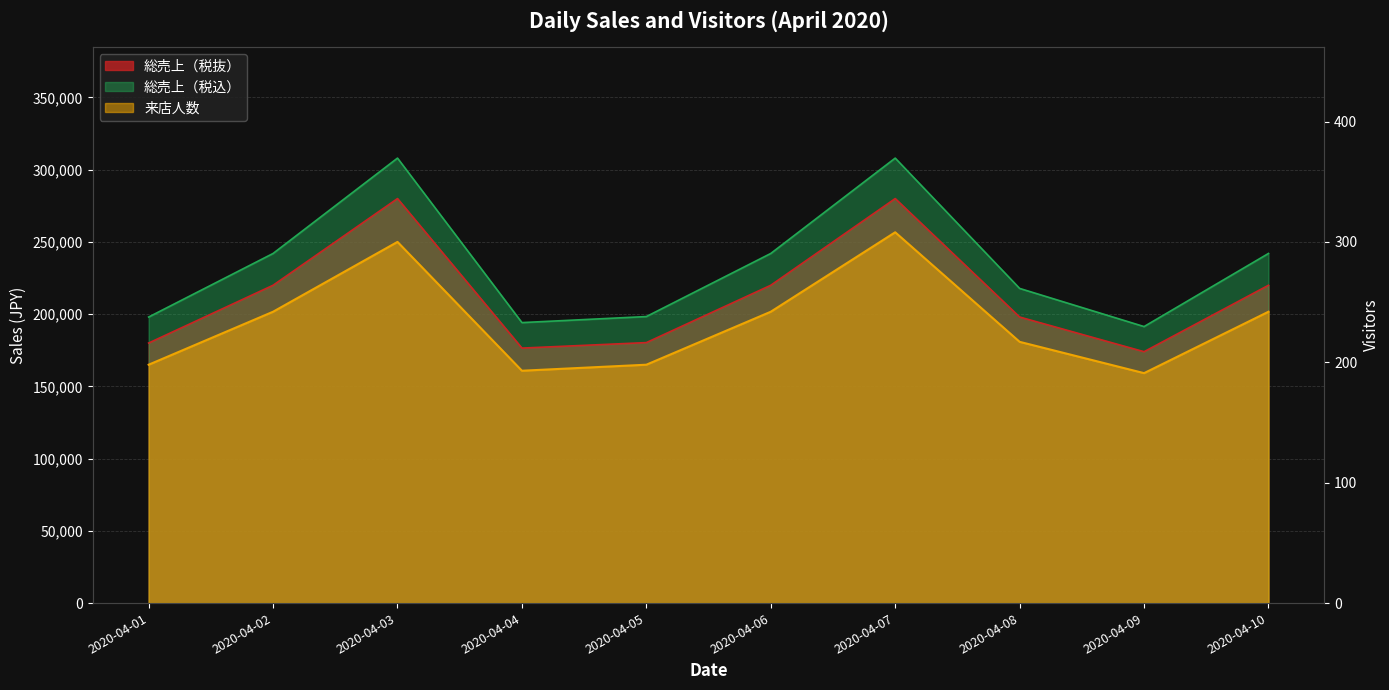

How many lines are shown in the chart?

3